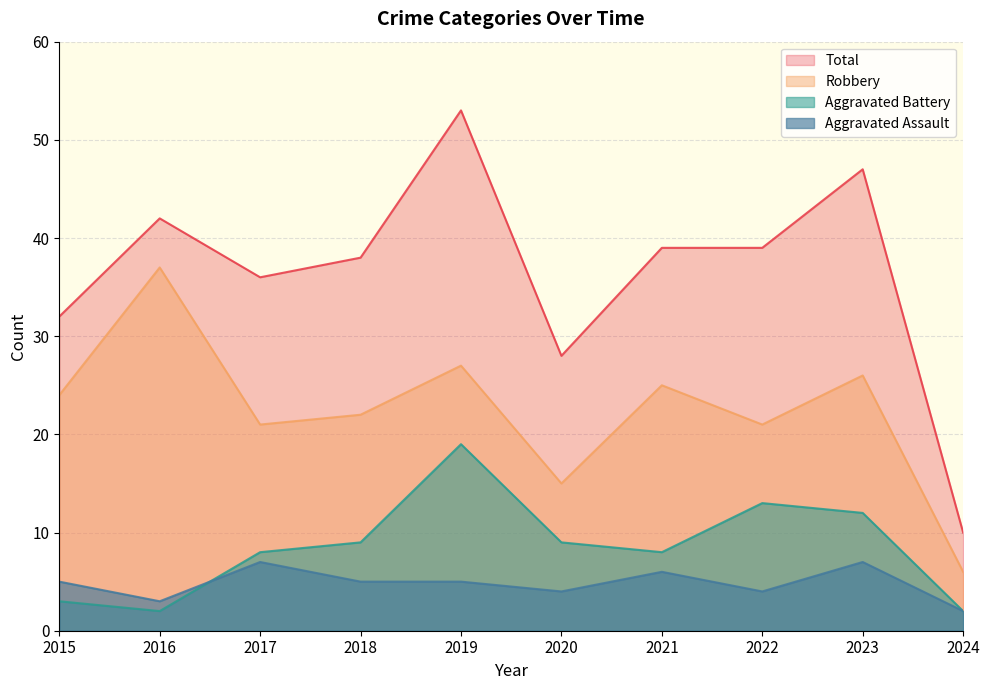

Reading left to right, extract all data points from this chart.

Aggravated Assault: 2015=5	2016=3	2017=7	2018=5	2019=5	2020=4	2021=6	2022=4	2023=7	2024=2
Aggravated Battery: 2015=3	2016=2	2017=8	2018=9	2019=19	2020=9	2021=8	2022=13	2023=12	2024=2
Robbery: 2015=24	2016=37	2017=21	2018=22	2019=27	2020=15	2021=25	2022=21	2023=26	2024=6
Total: 2015=32	2016=42	2017=36	2018=38	2019=53	2020=28	2021=39	2022=39	2023=47	2024=10